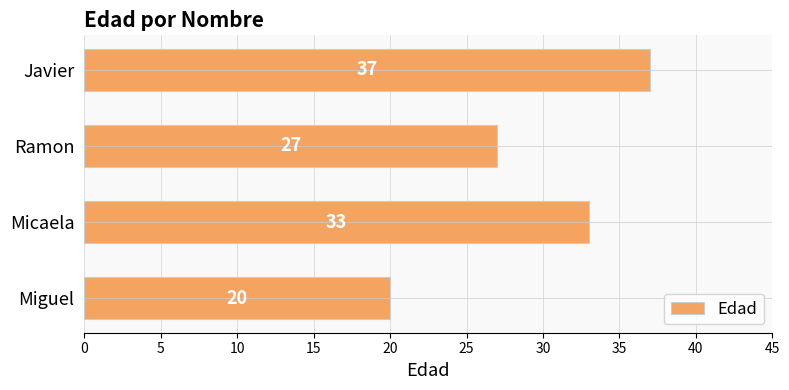

Is it true that the value at Javier is 37?

True